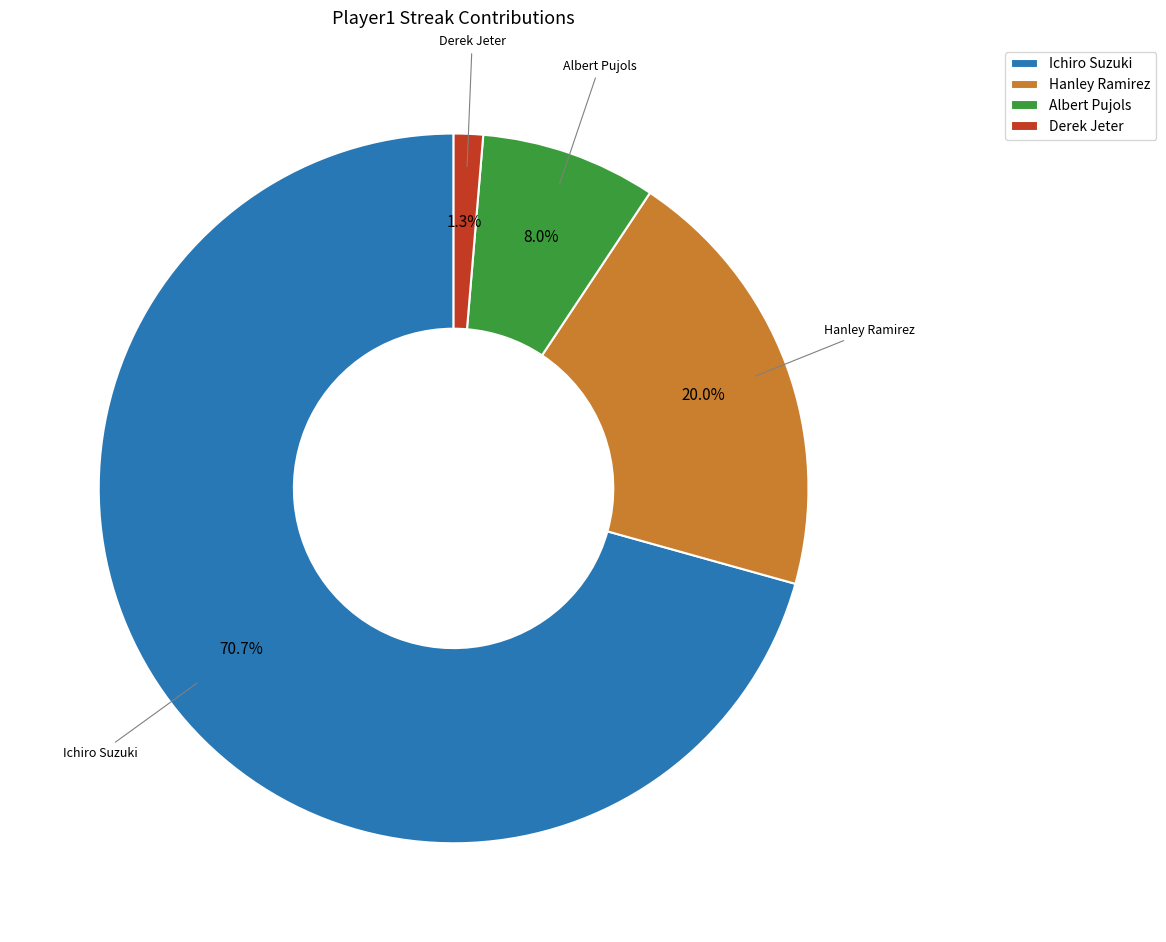

How many segments does this pie chart have?

4